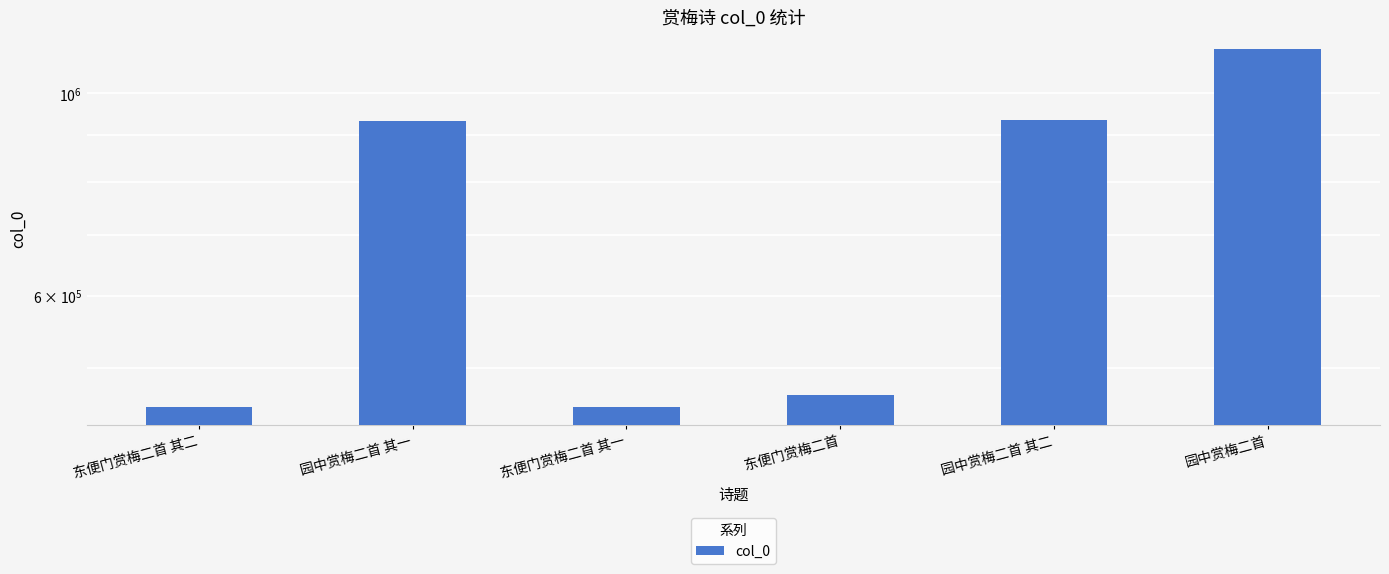

What is the value of the 3rd bar from the left?

453213